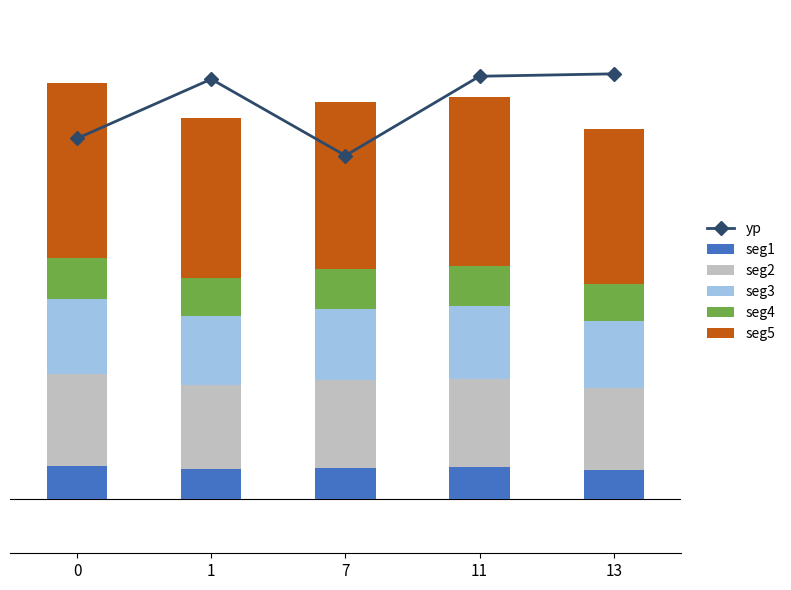

The seg5 series shows 2022.5 at 13. True or false?

True